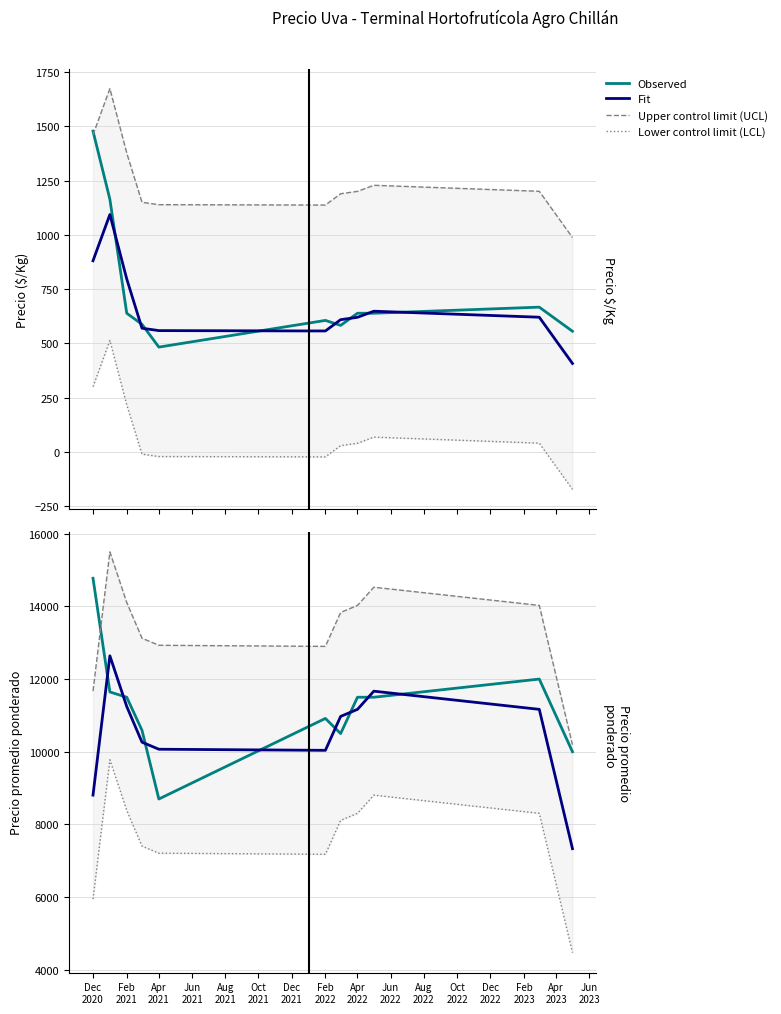

Does the chart display data point markers on the line(s)?

No